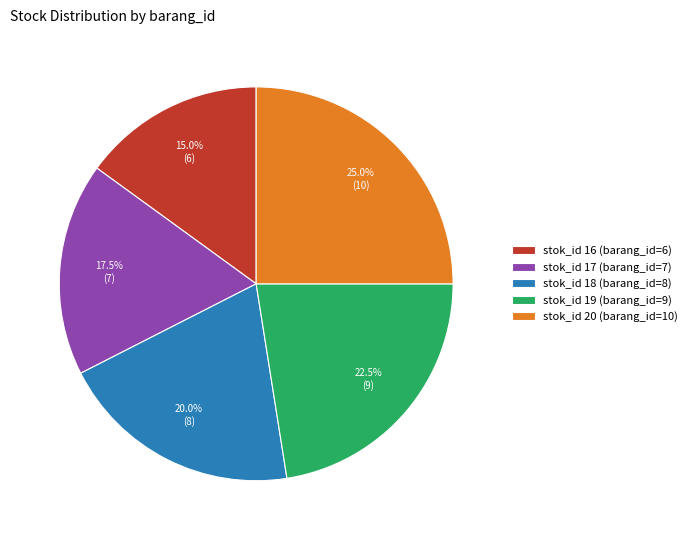

Rank the categories by value from lowest to highest.

stok_id 16, stok_id 17, stok_id 18, stok_id 19, stok_id 20